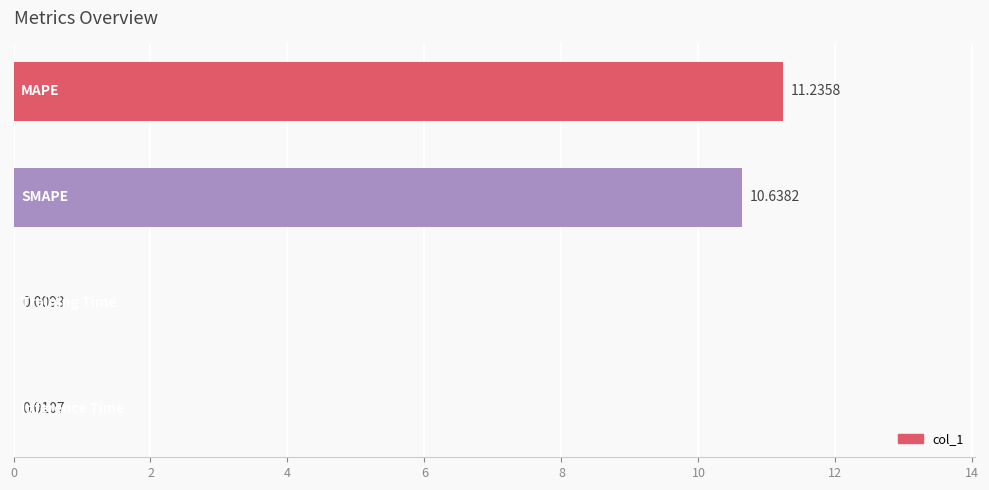

What is the sum of all values?

21.9